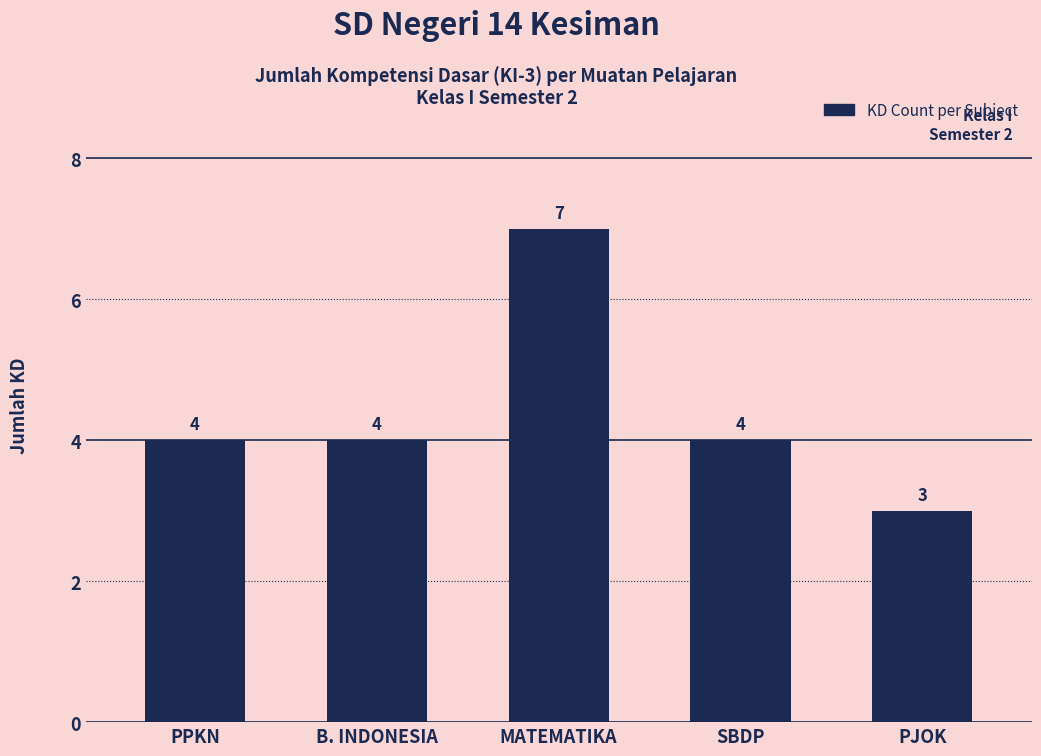

What is the approximate value at PPKN?

4